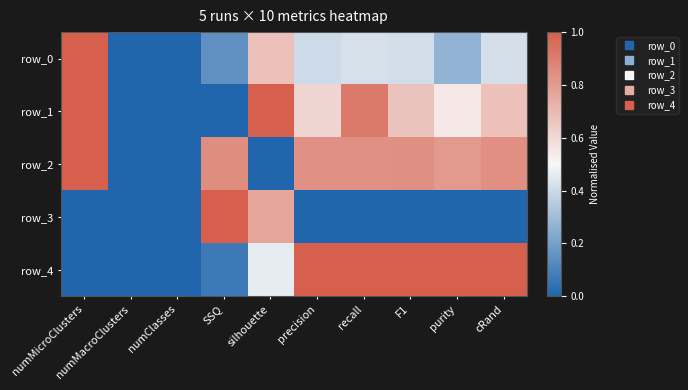

What is the average value of the row_1 series?

0.5